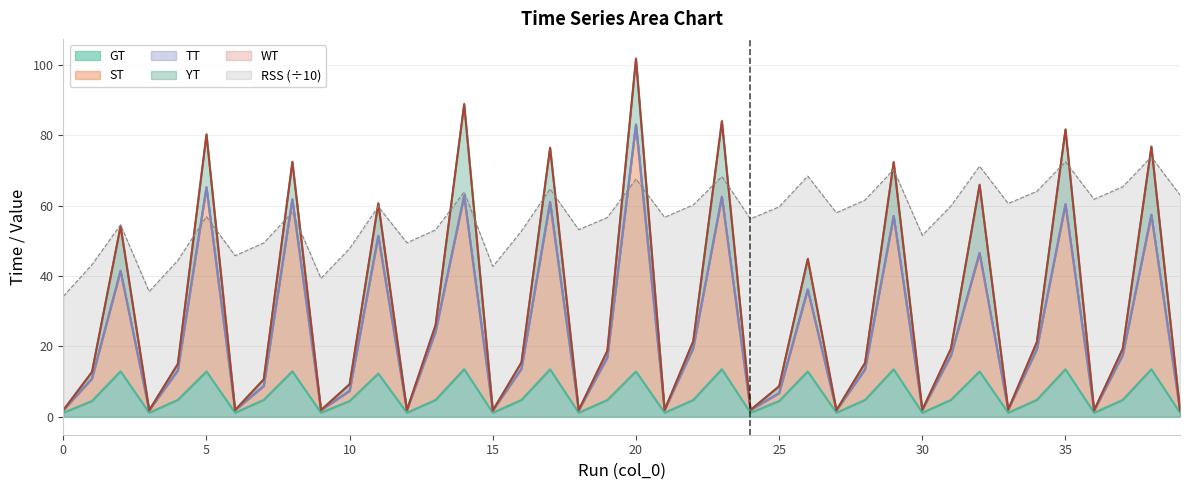

At which category does TT reach its first local peak?

2